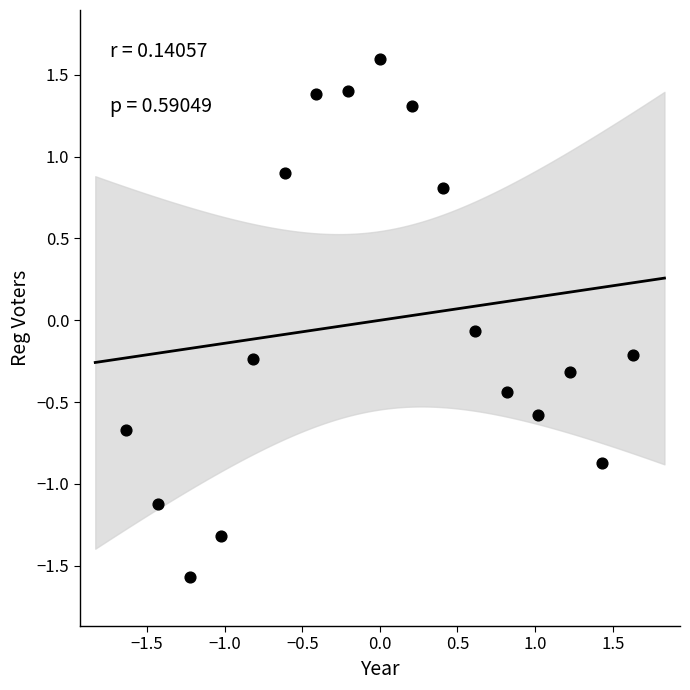

What is the range of Y values (max minus min)?

3.2